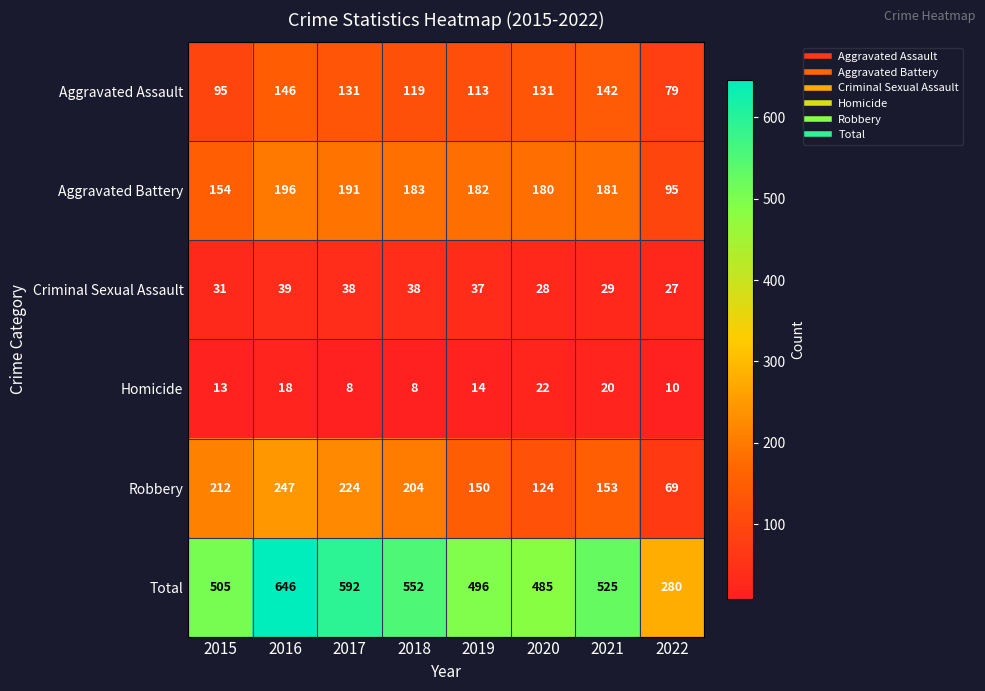

What is the approximate value of Criminal Sexual Assault at 2021, to the nearest 5?

30